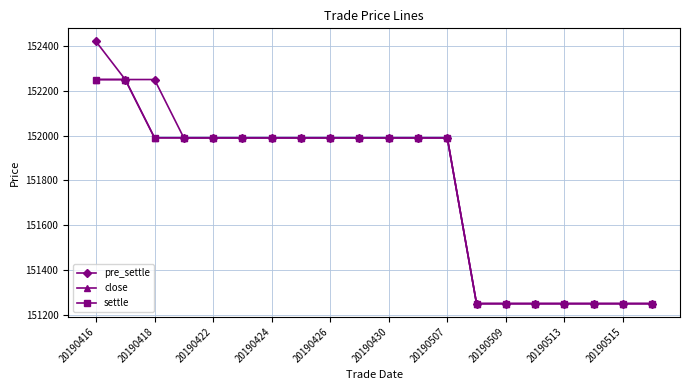

True or false: pre_settle and close intersect in this chart.

False